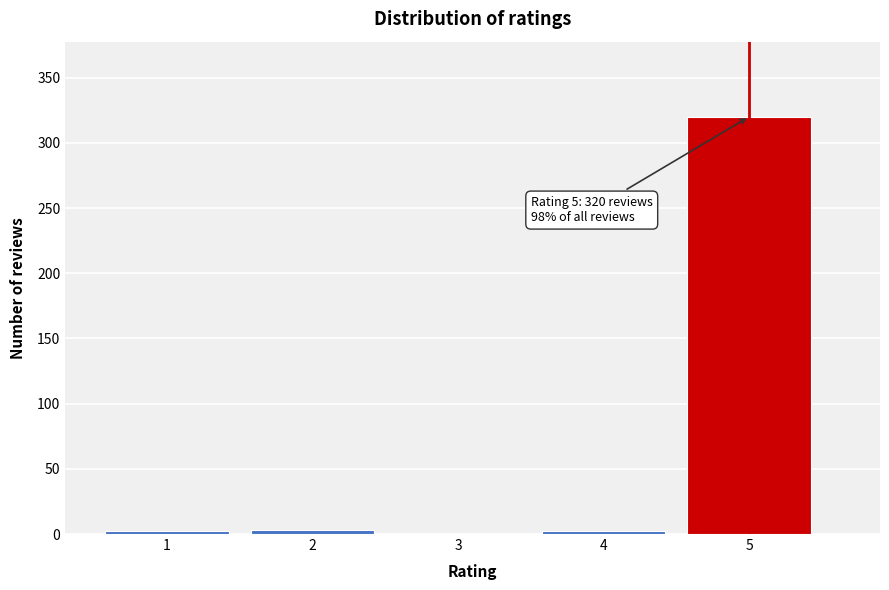

What is the greatest value displayed?

320